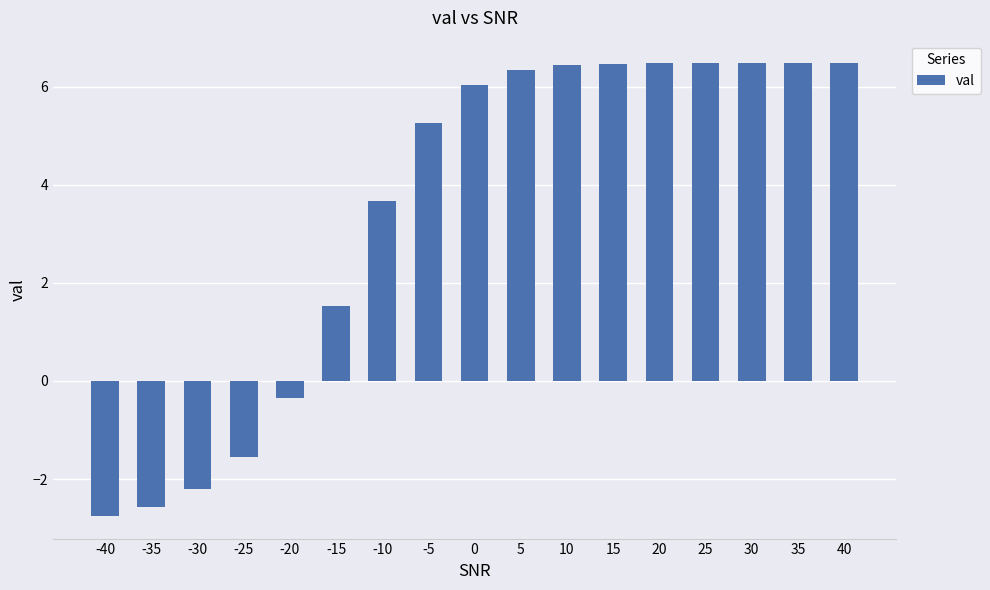

True or false: the data shows 6.4 at 10.

True